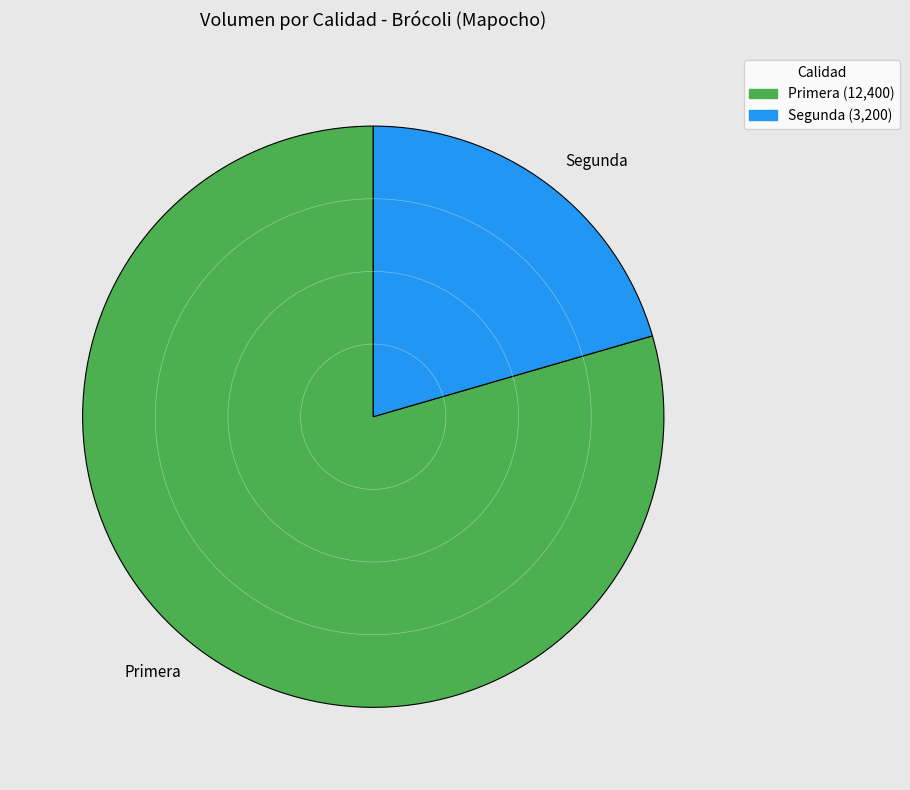

Is the sum of Primera and Segunda greater than half?

Yes